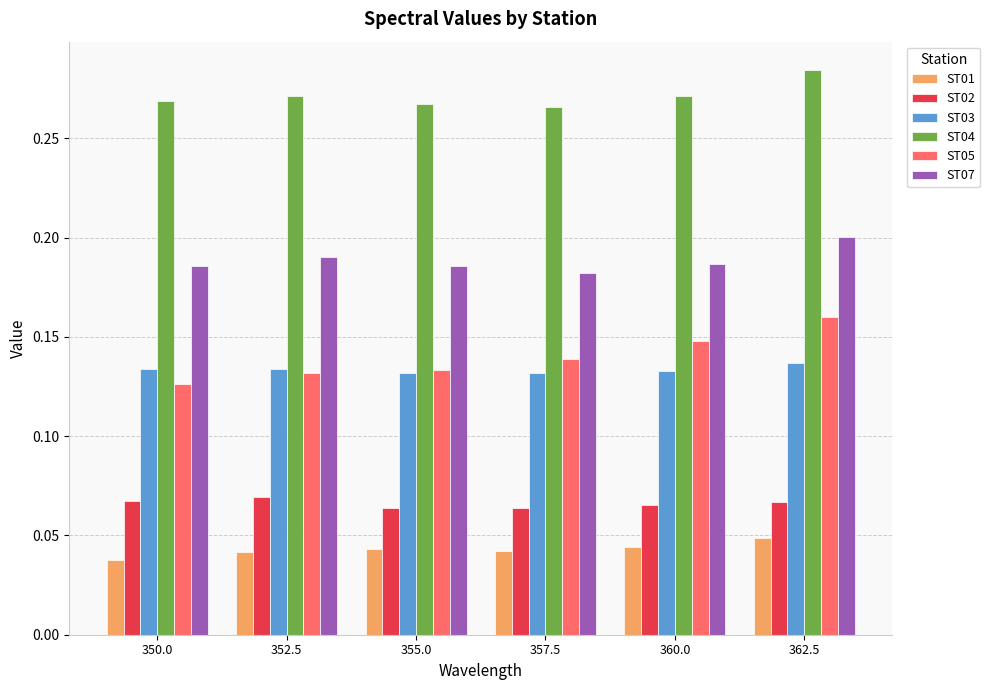

Rank the series by their maximum value, from lowest to highest.

ST01, ST02, ST03, ST05, ST07, ST04